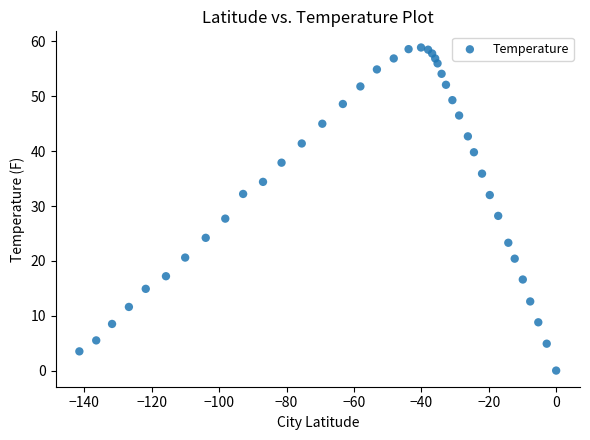

What is the range of X values (max minus min)?

141.5